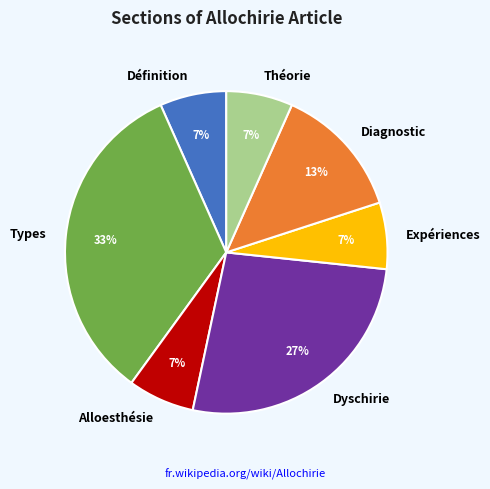

To the nearest percent, what percentage of the pie is Alloesthésie?

7%